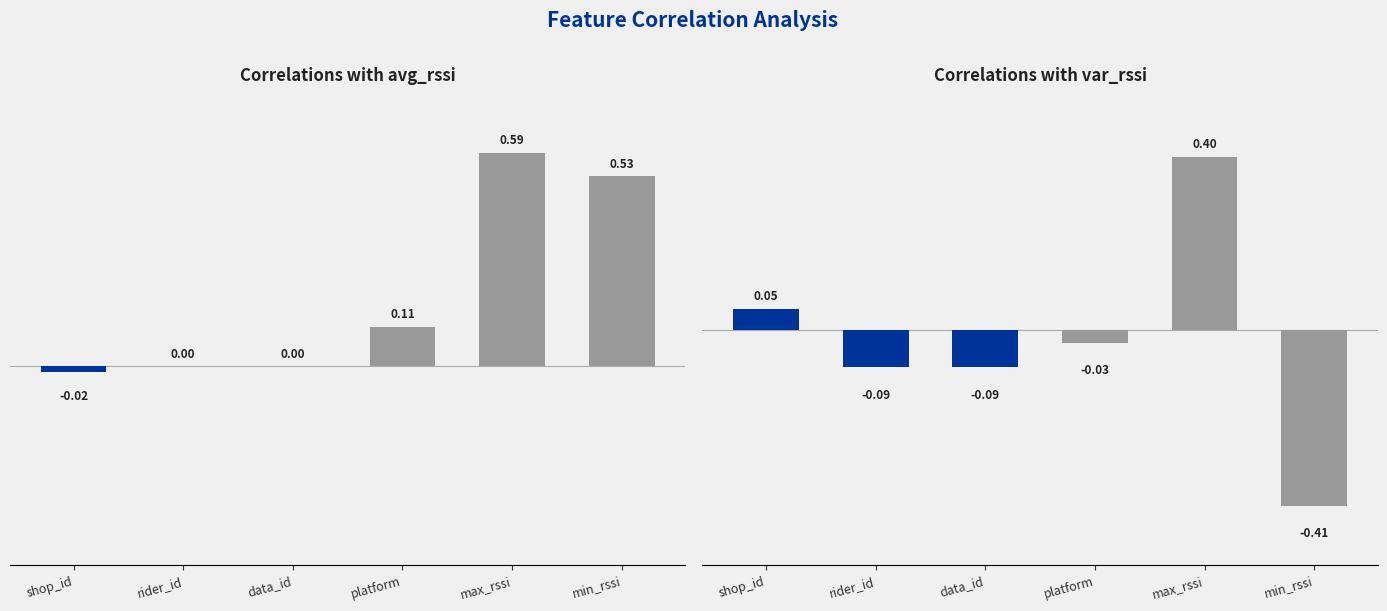

What is the total value across all series at min_rssi?

0.1